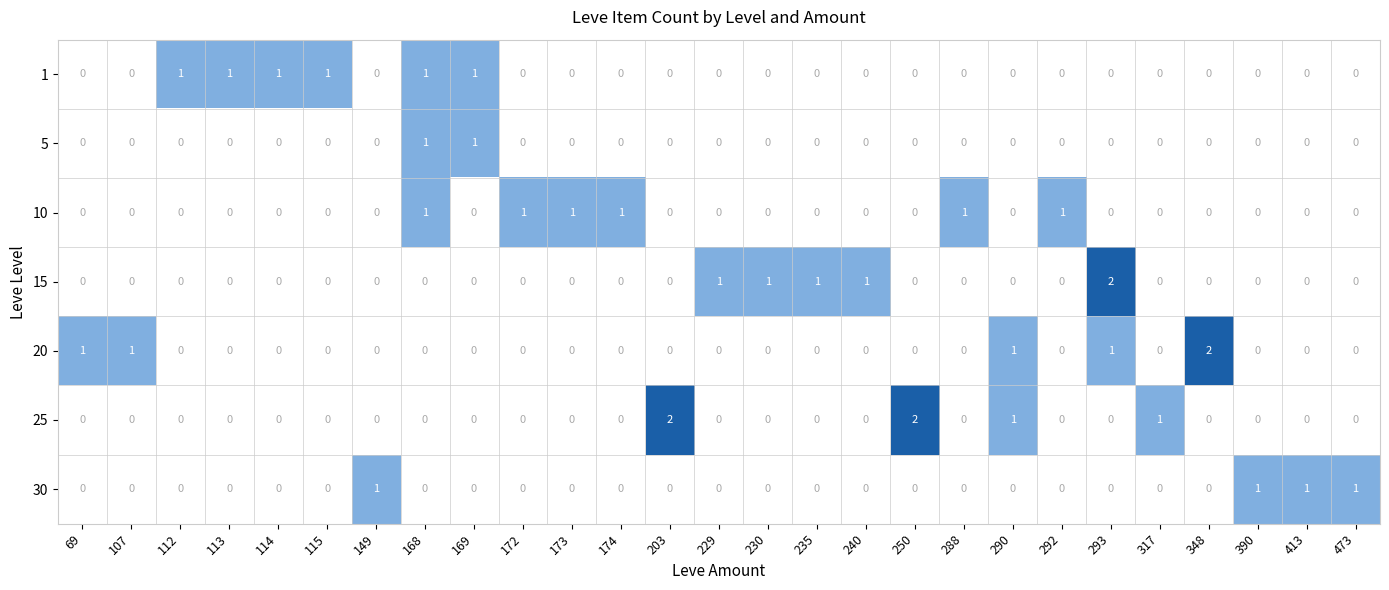

What is the spread (max minus min) of values at 413?

1